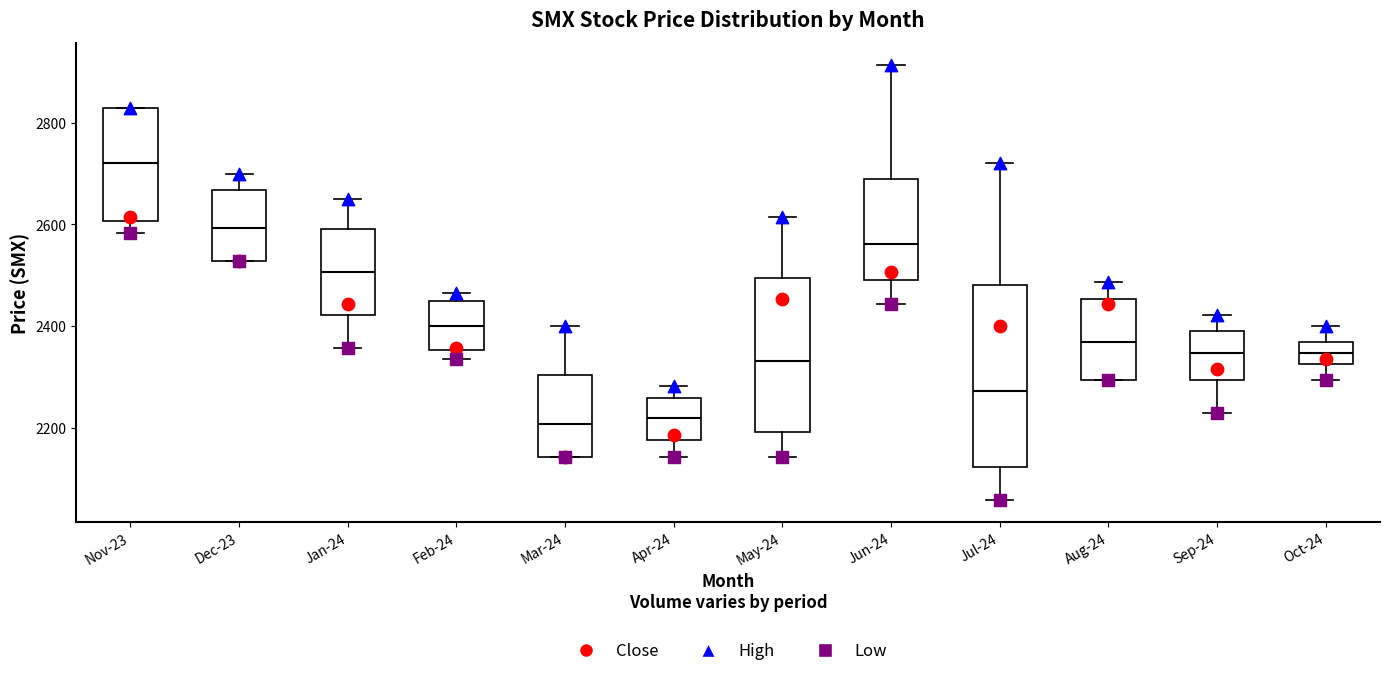

Which box is the tallest, from its lower edge to its upper edge?

Jul-24